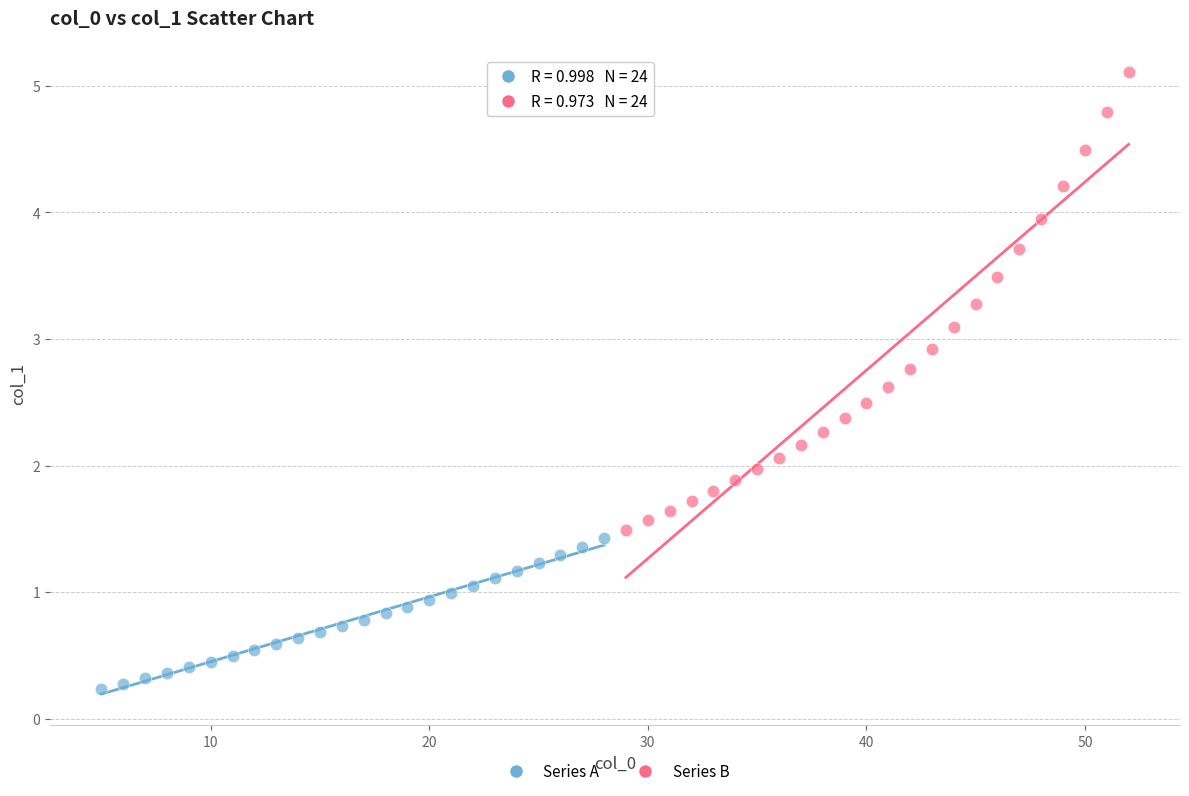

Which series reaches the maximum Y coordinate?

Series B